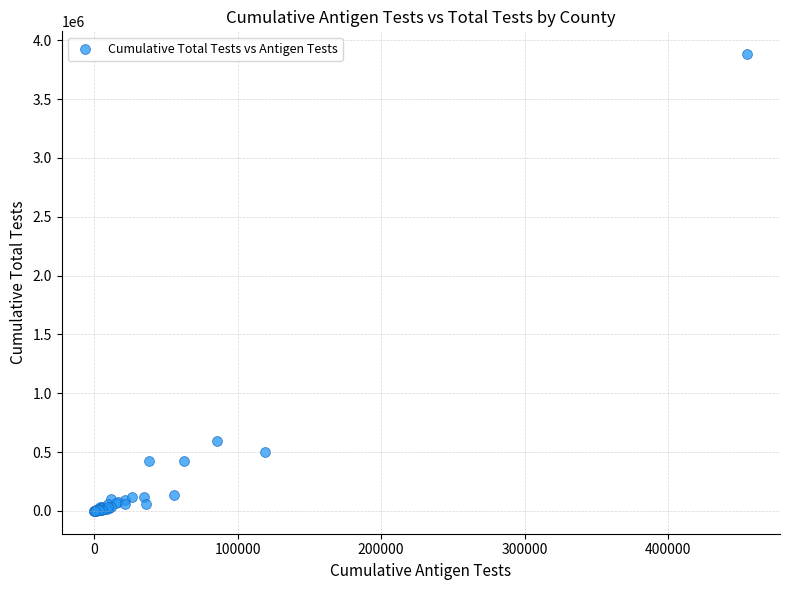

What Y value in the scatter plot is closest to 1941005?

592588